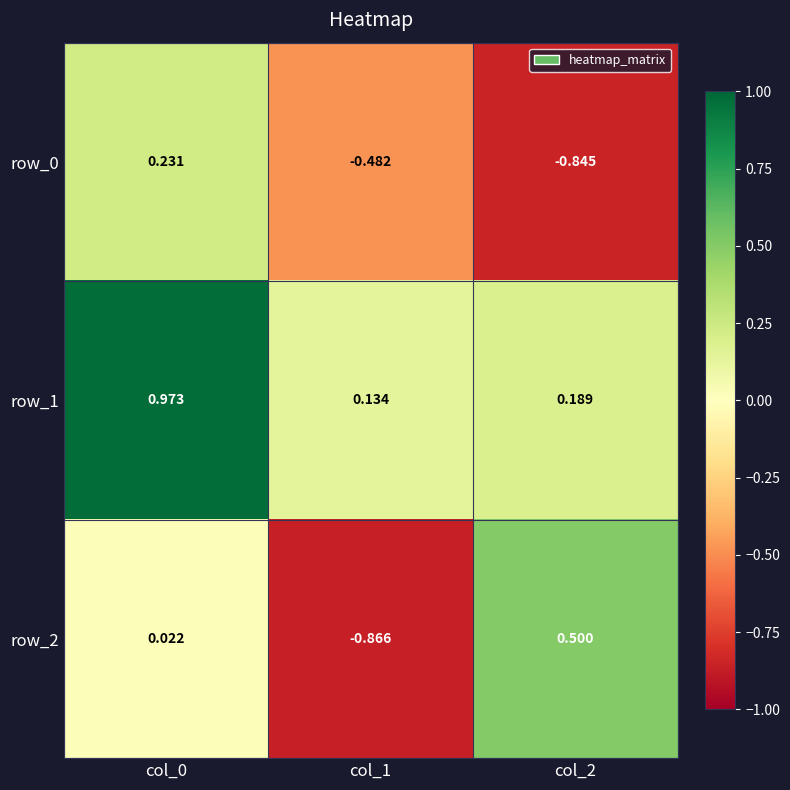

Is the value of row_2 at col_1 greater than the value of row_0 at col_0?

No